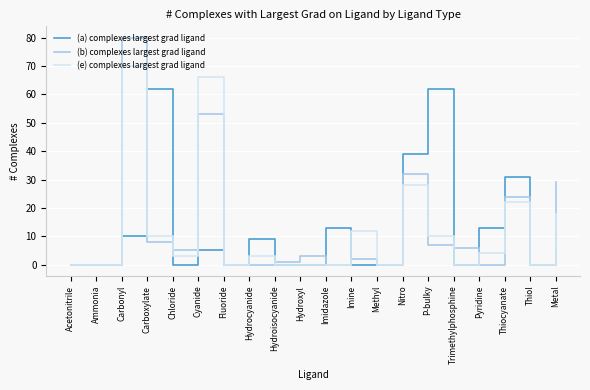

True or false: (a) complexes largest grad ligand has more than 0 interior local peaks.

True